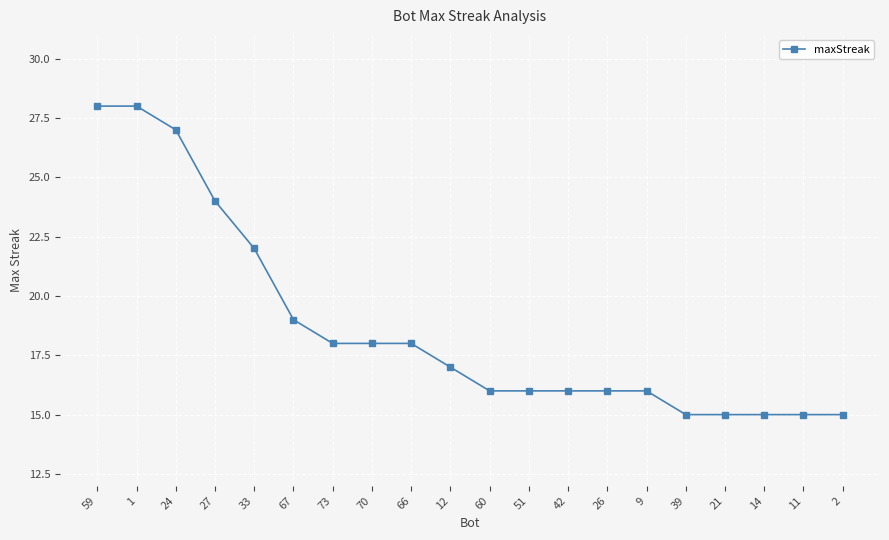

What is the greatest value displayed?

28